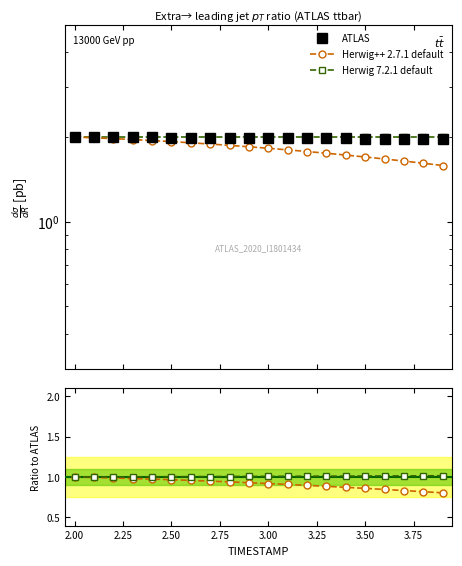

Is the value of Herwig++ 2.7.1 default at 15 greater than the value of Herwig 7.2.1 default at 2.50?

No